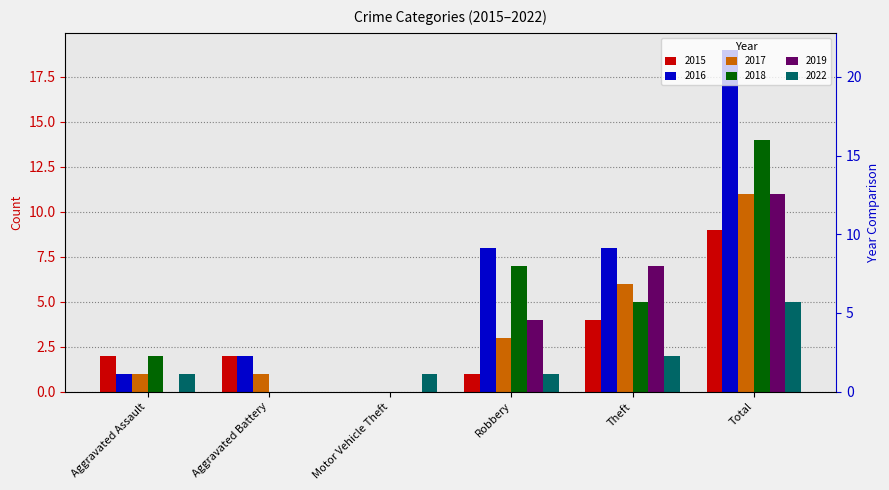

The 2018 series shows 3 at Theft. True or false?

False